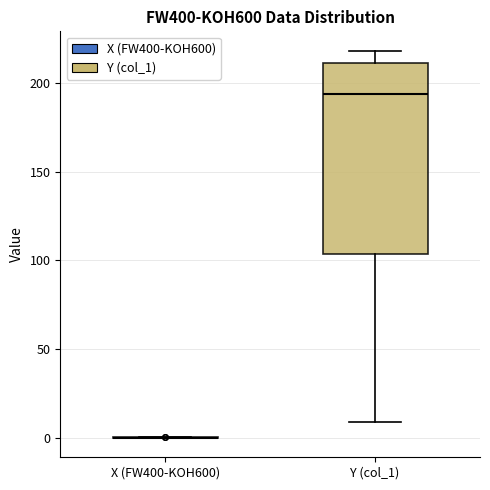

Reading left to right, transcribe this box plot: for each box, give where its median line is, the range the box spans, and where its two whiskers end, as read against the y-axis. The values are not printed on the chart, so give them approximately, as read against the axis.

X (FW400-KOH600): box collapsed to a line at 0, whiskers 0 to 0
Y (col_1): median 195, box 105 to 210, whiskers 10 to 220